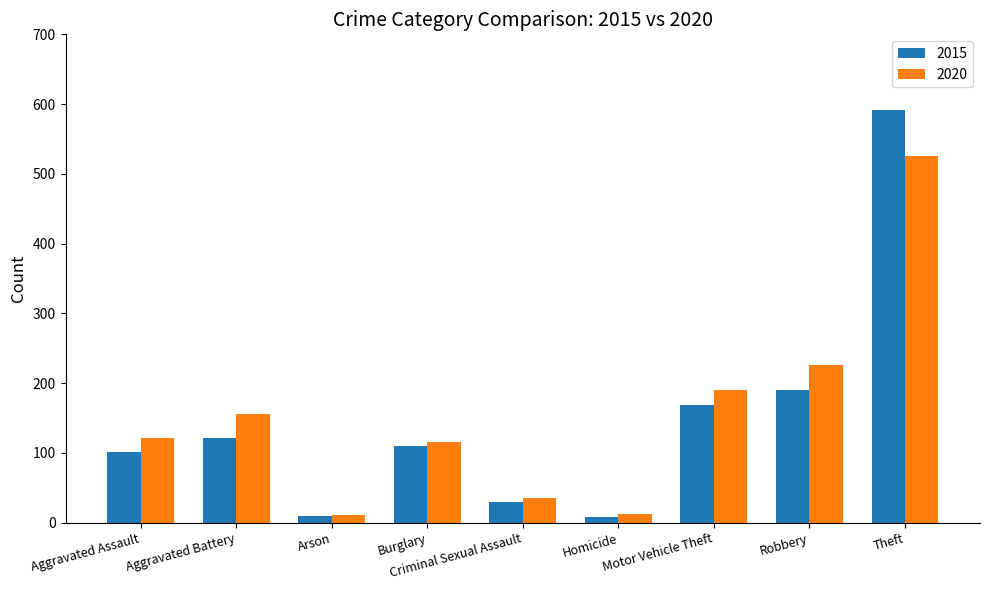

What is the sum of all 2015 values?

1330